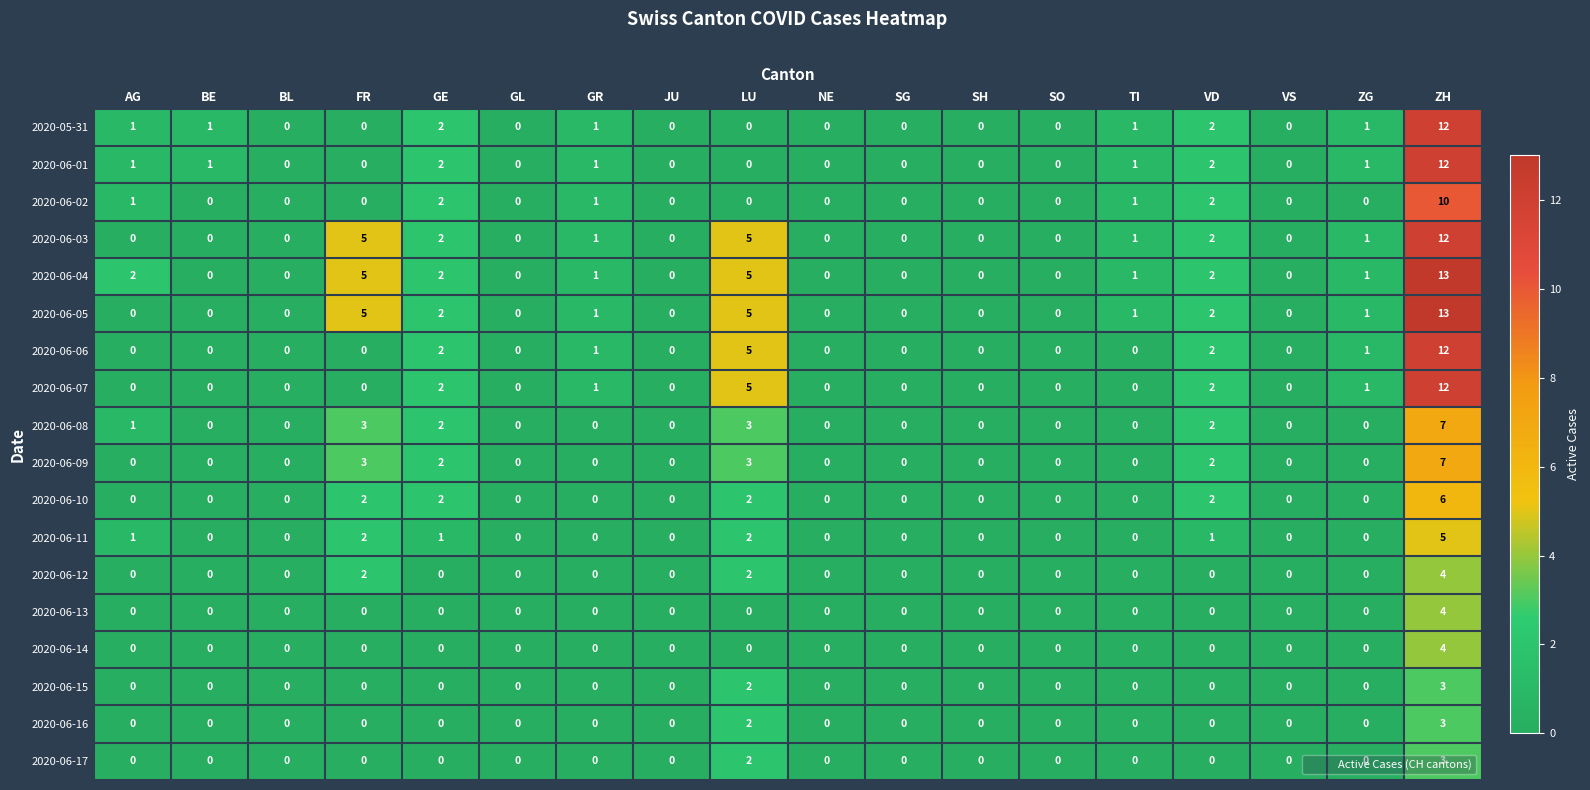

The 2020-06-06 series shows 6 at AG. True or false?

False